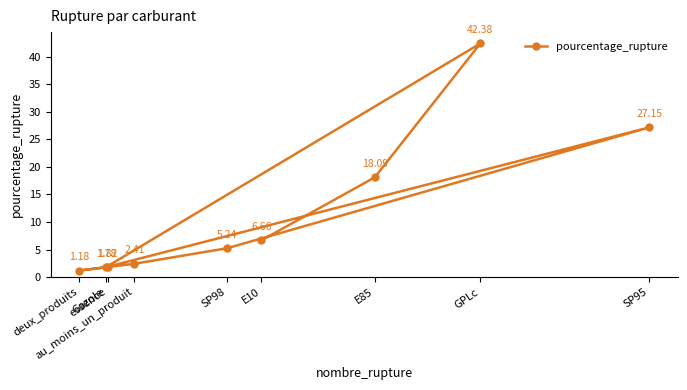

List the labels in order of value, smallest first.

deux_produits, Gazole, essence, au_moins_un_produit, SP98, E10, E85, SP95, GPLc